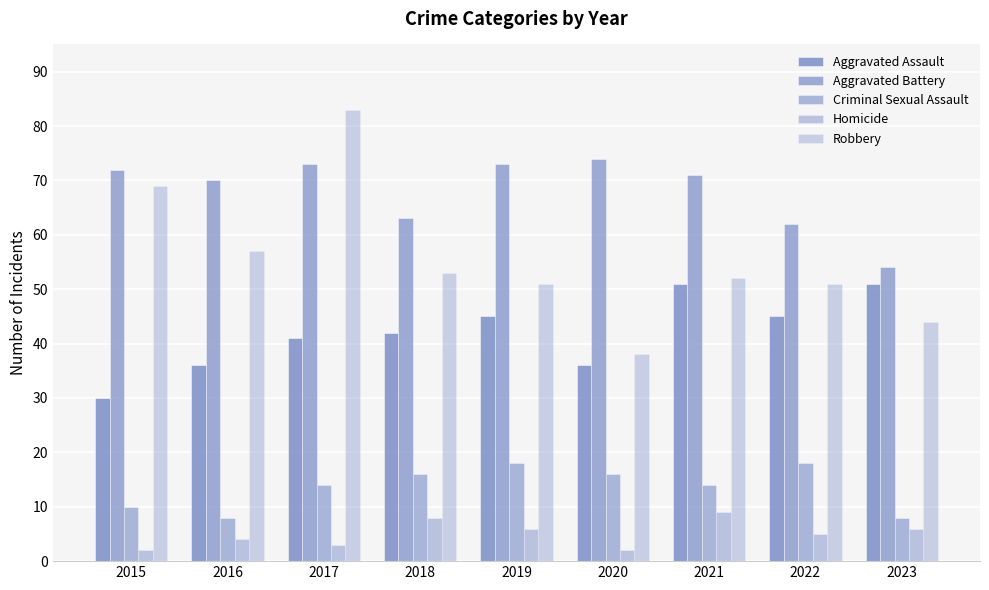

How many groups of bars are there?

9